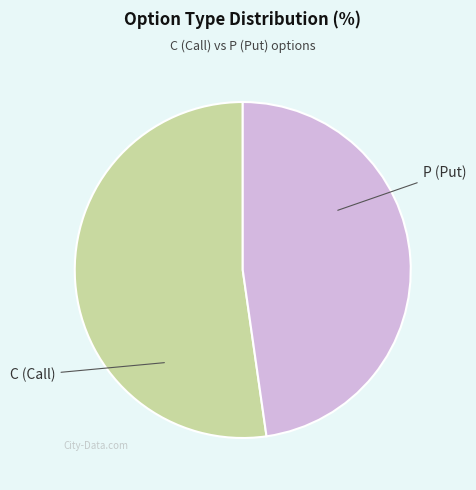

Is there any slice that represents more than half of the pie?

Yes